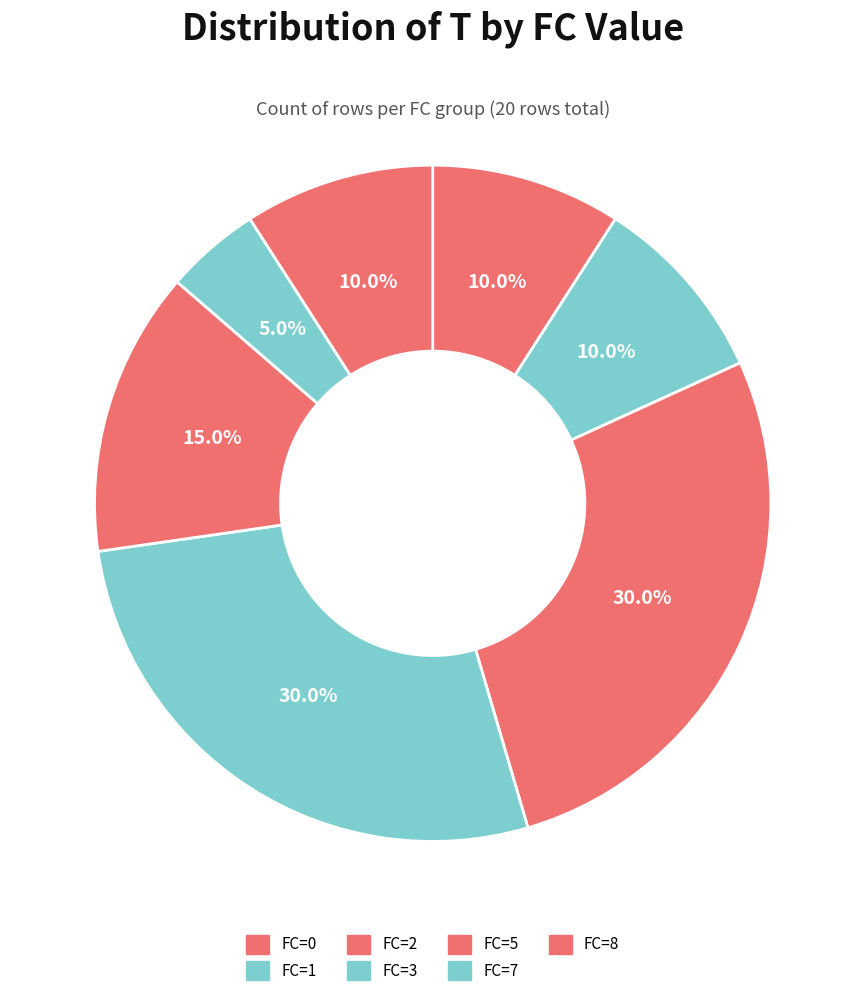

What is the change in value from FC=0 to FC=7?

-1